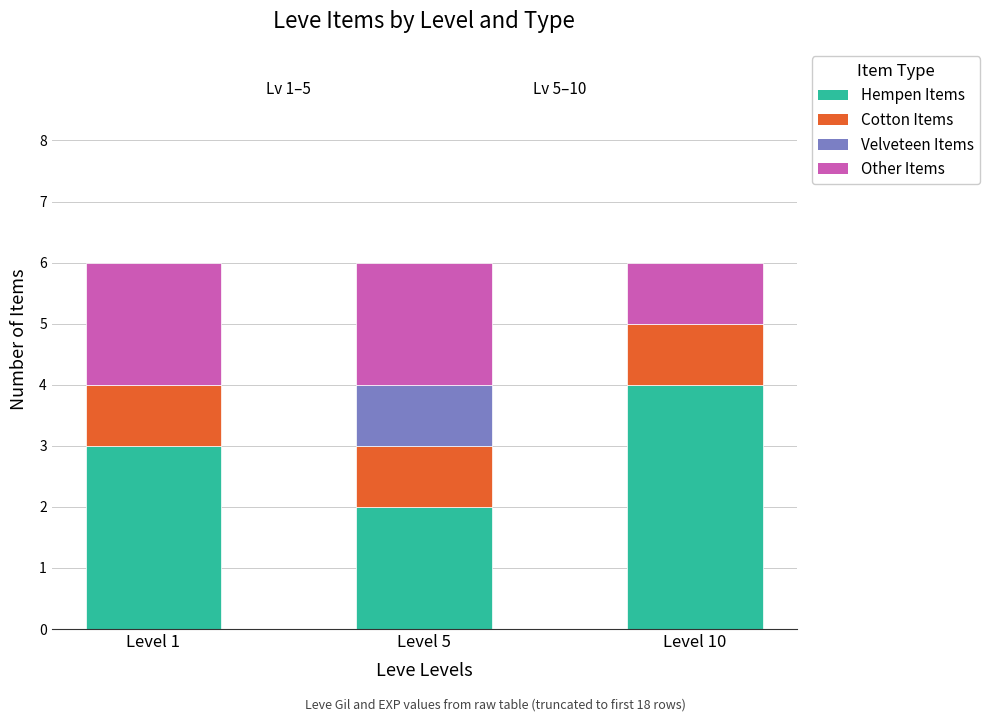

The Hempen Items series shows 4 at Level 5. True or false?

False